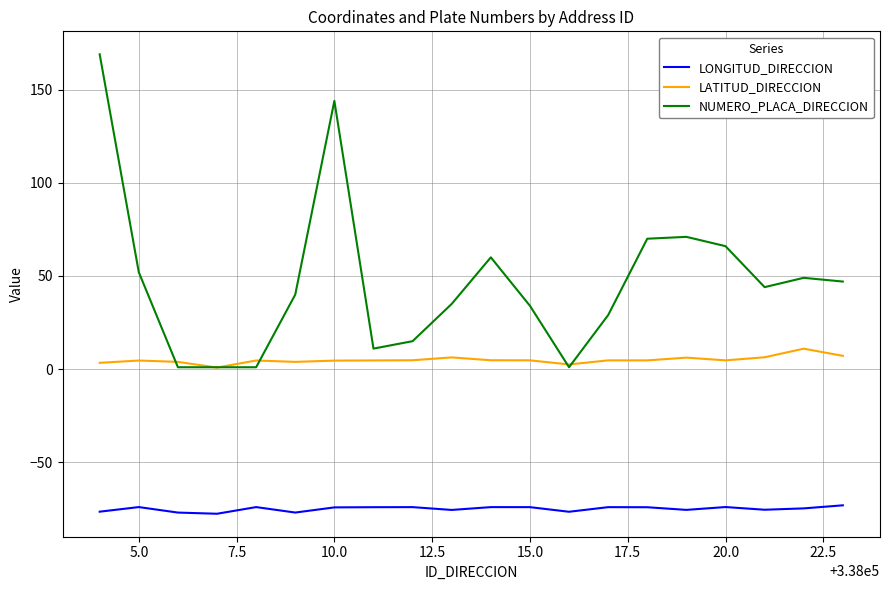

Which series has the widest spread of values?

NUMERO_PLACA_DIRECCION